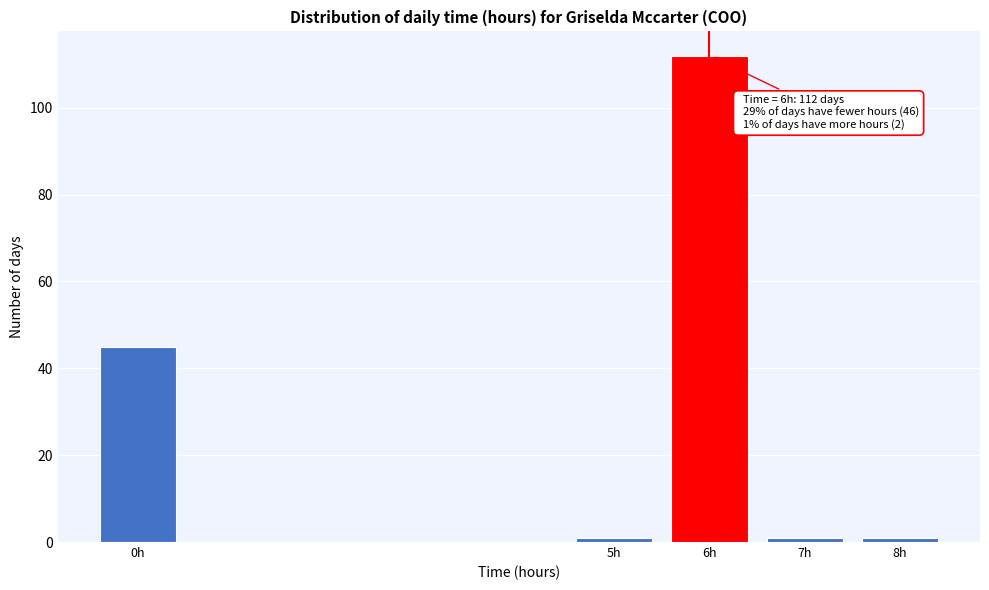

Reading left to right, transcribe all the data shown in this chart.

45	1	112	1	1